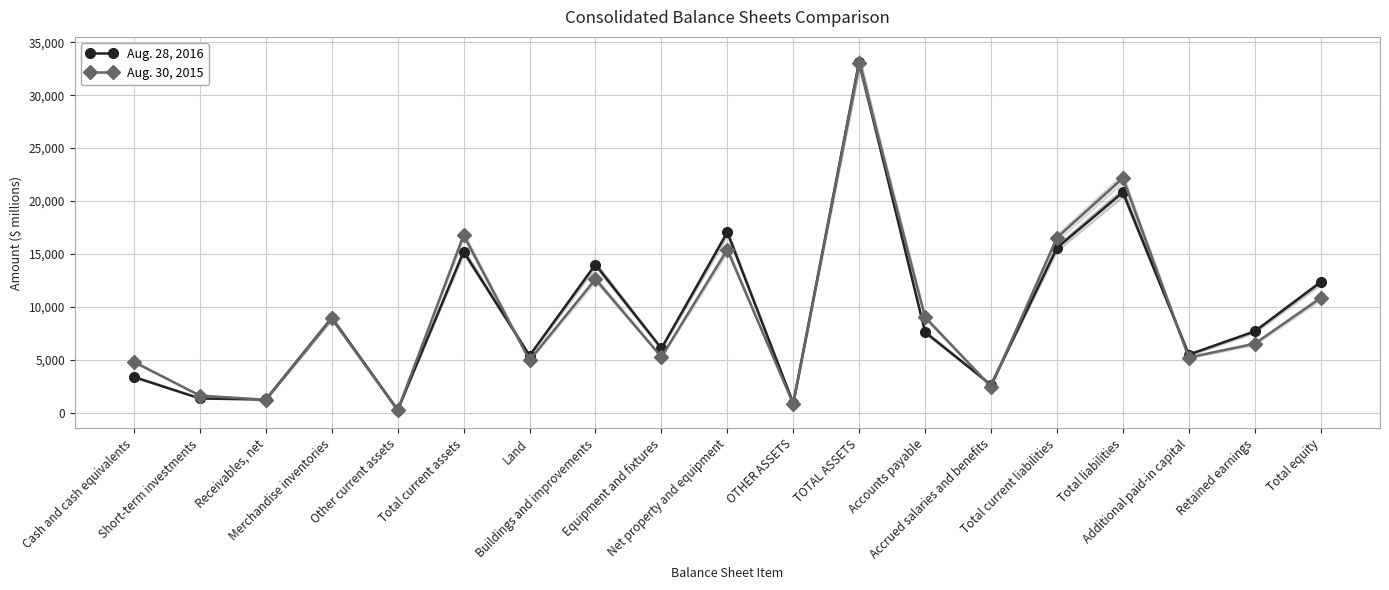

Rank the series by their maximum value, from lowest to highest.

Aug. 30, 2015, Aug. 28, 2016